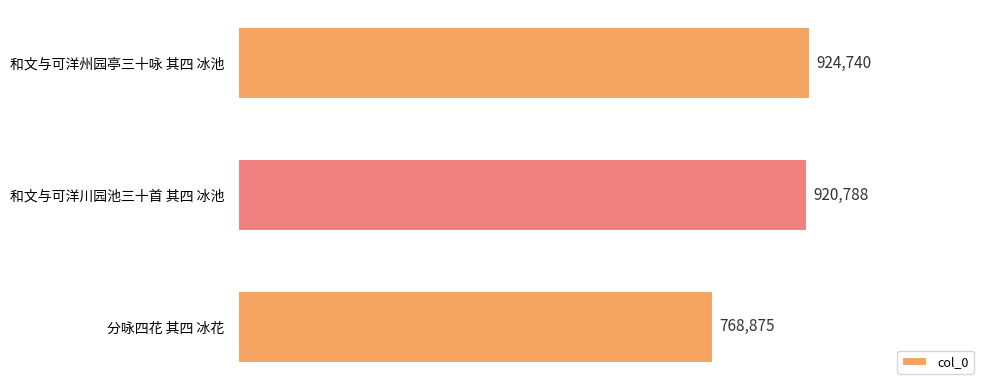

Are the bars horizontal?

Yes